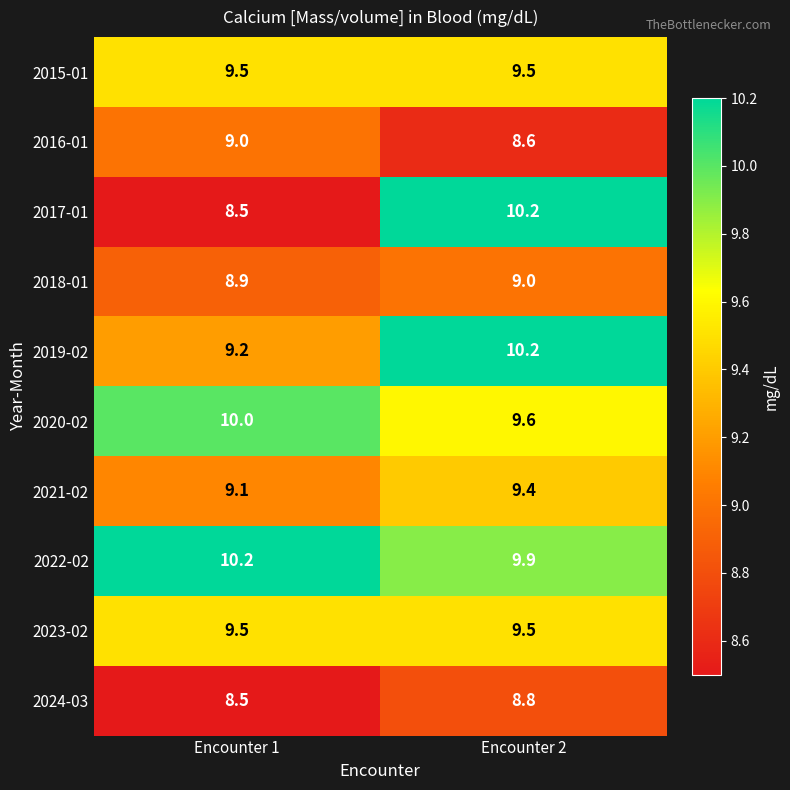

What is the difference between the 2022-02 values at Encounter 1 and Encounter 2?

0.3